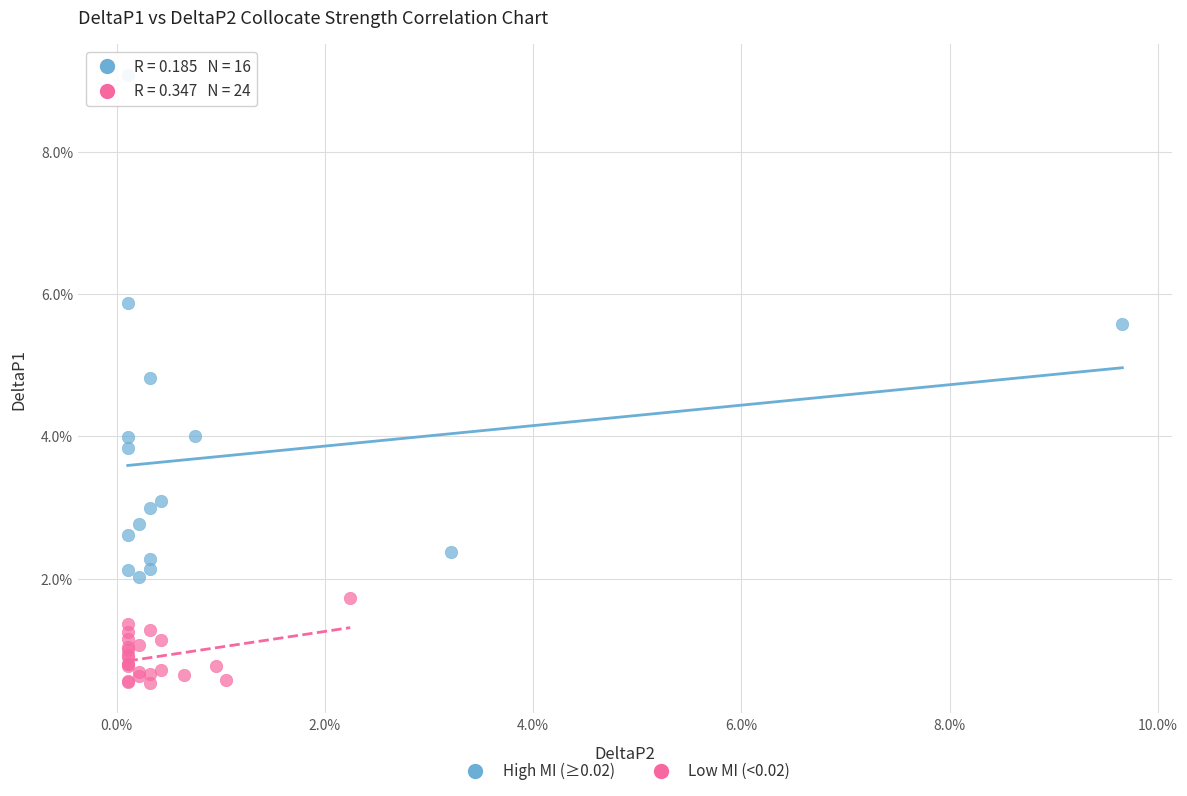

What are all the series names shown in the legend?

High MI (≥0.02), Low MI (<0.02)